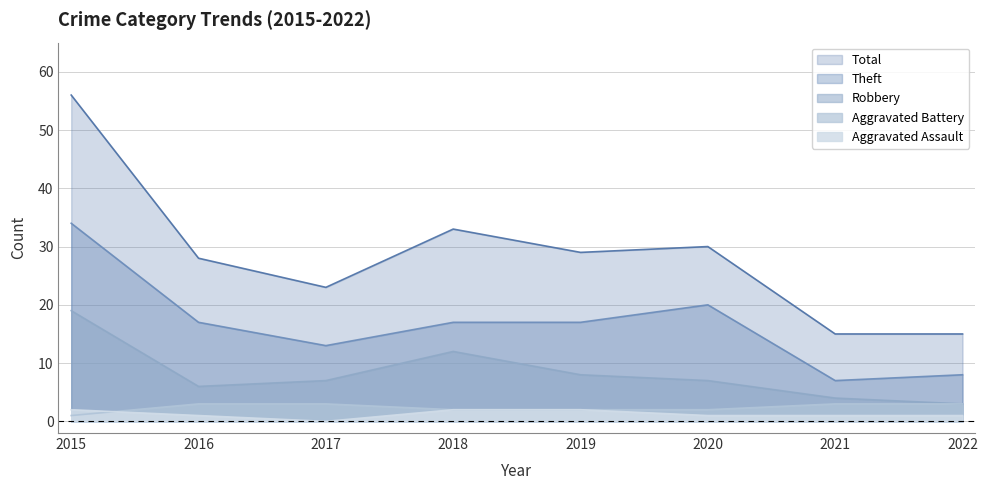

What is the difference between the second highest and minimum values in the Aggravated Assault series?

2